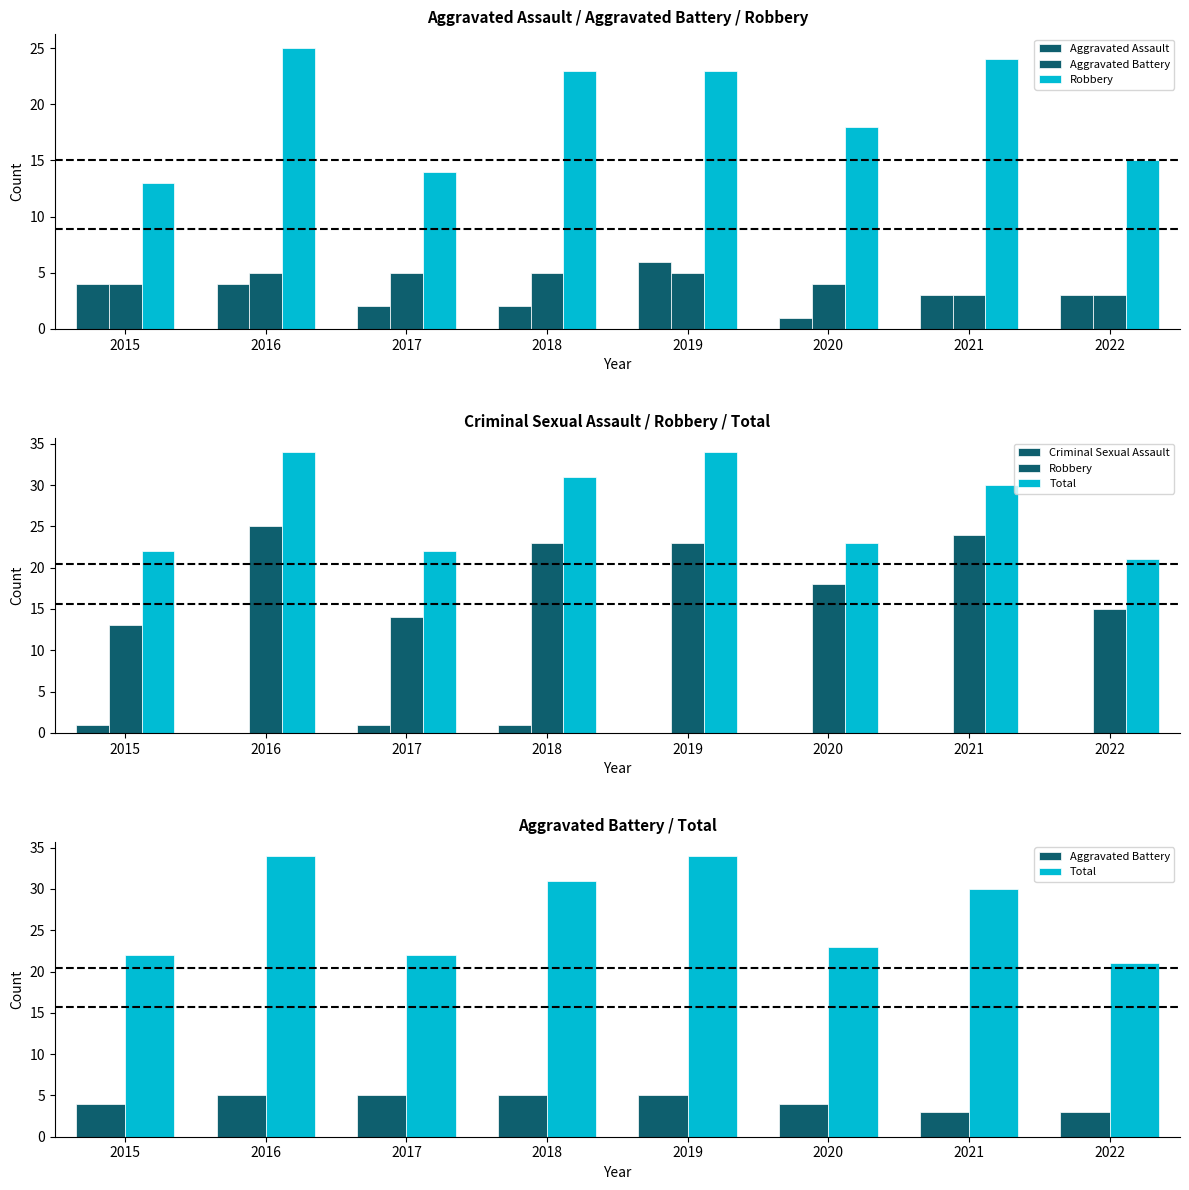

How many data points in Total are above 30?

3